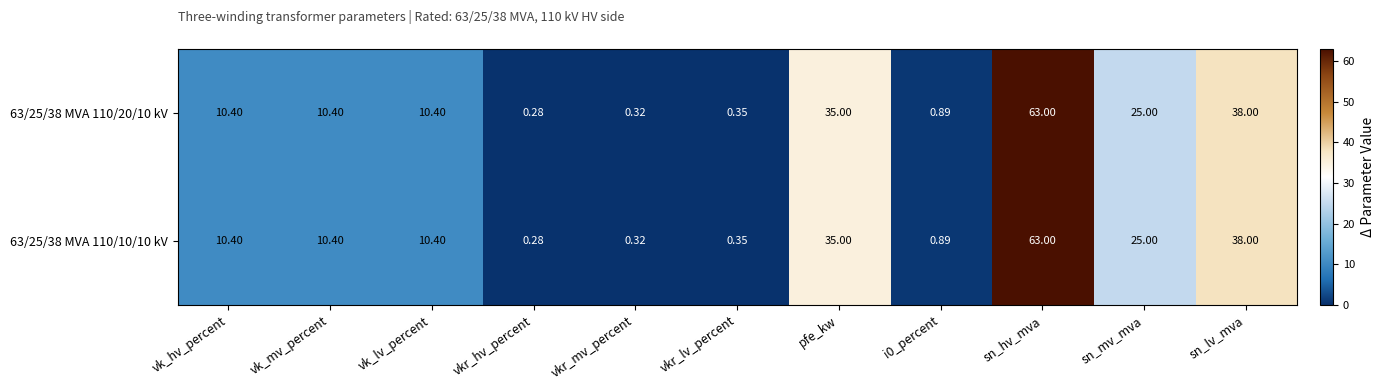

Is the value of 63/25/38 MVA 110/10/10 kV at sn_lv_mva greater than the value of 63/25/38 MVA 110/20/10 kV at pfe_kw?

Yes